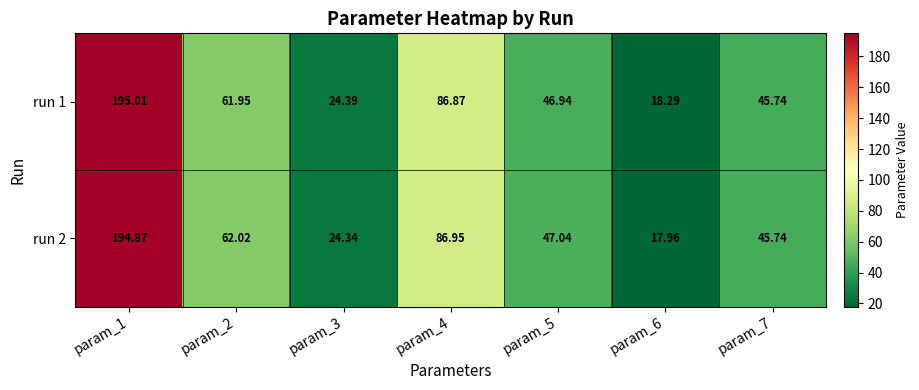

Is the value of run 2 at param_2 greater than the value of run 1 at param_2?

Yes